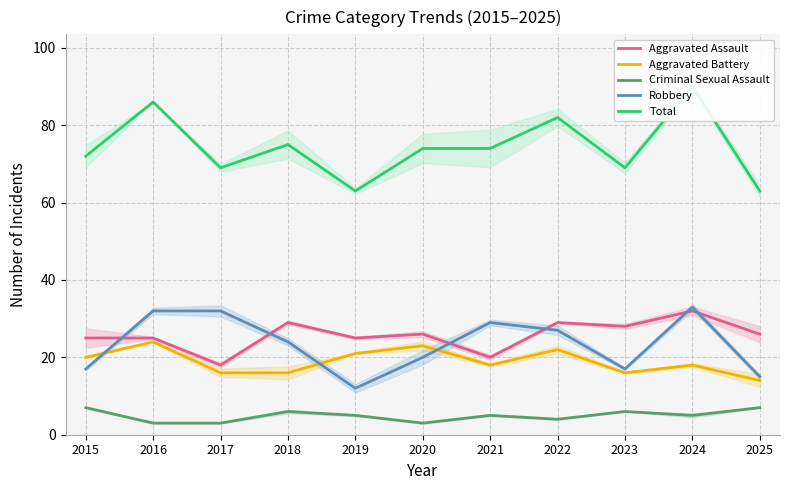

Which series changed the most between 2017 and 2021?

Total